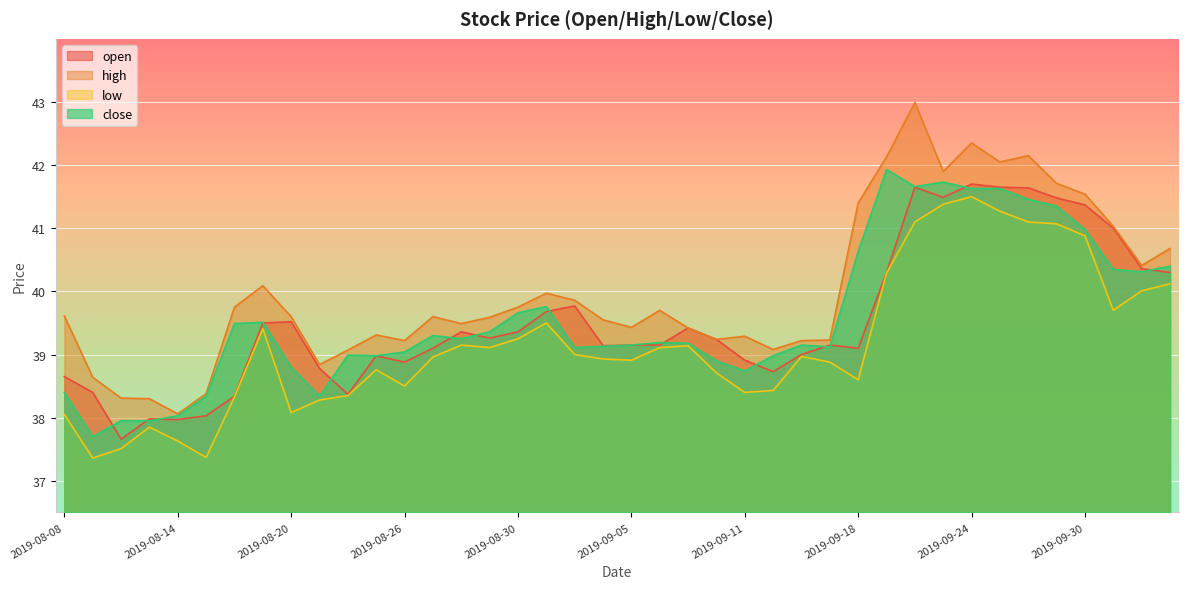

True or false: open and low cross at least once.

False